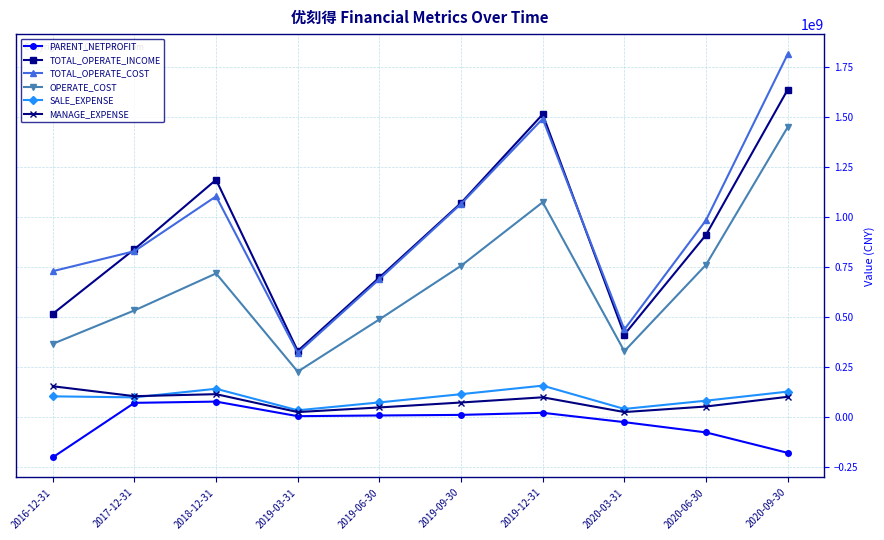

Which category has the lowest value across all series?

2016-12-31